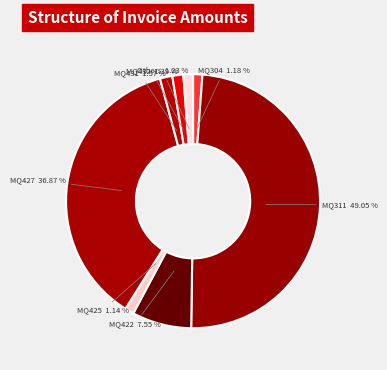

How many slices are in this pie chart?

8